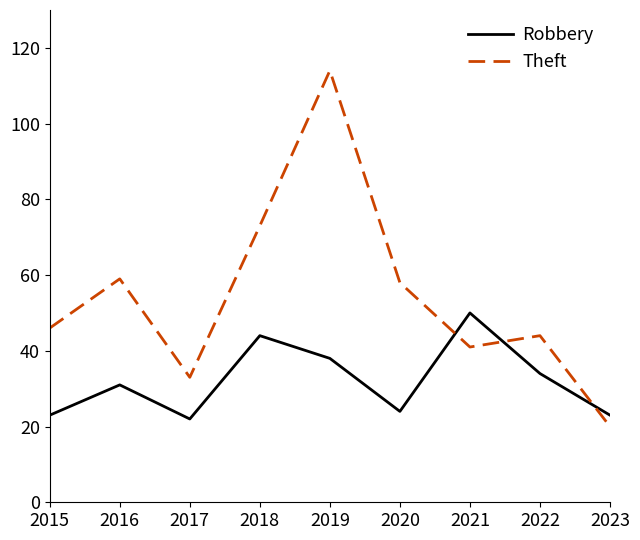

The value of Theft at 2015 is 10. True or false?

False